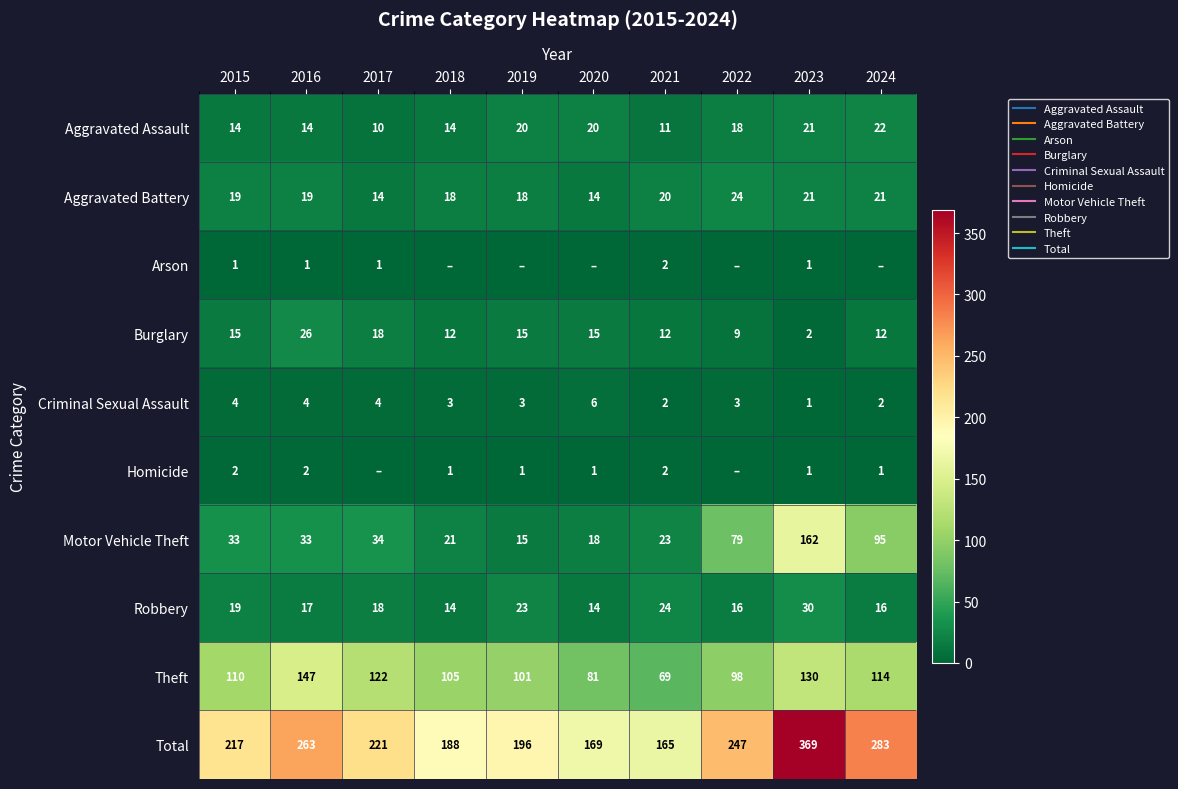

Between 2017 and 2018, which series saw the biggest shift?

Total